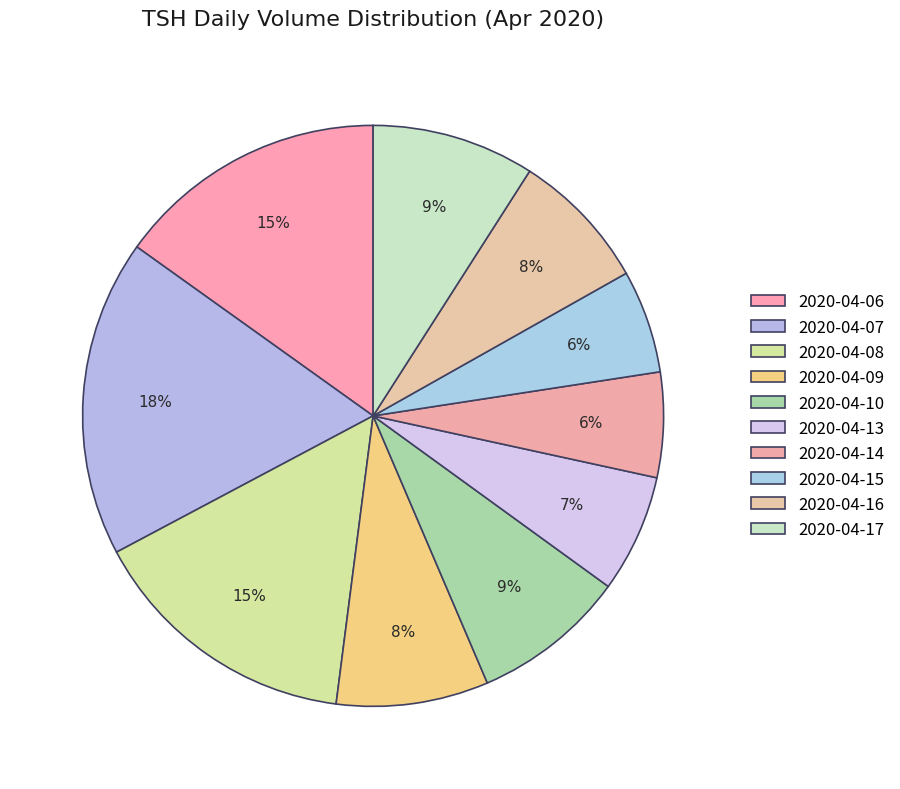

To the nearest percent, what percentage of the pie is 2020-04-14?

6%